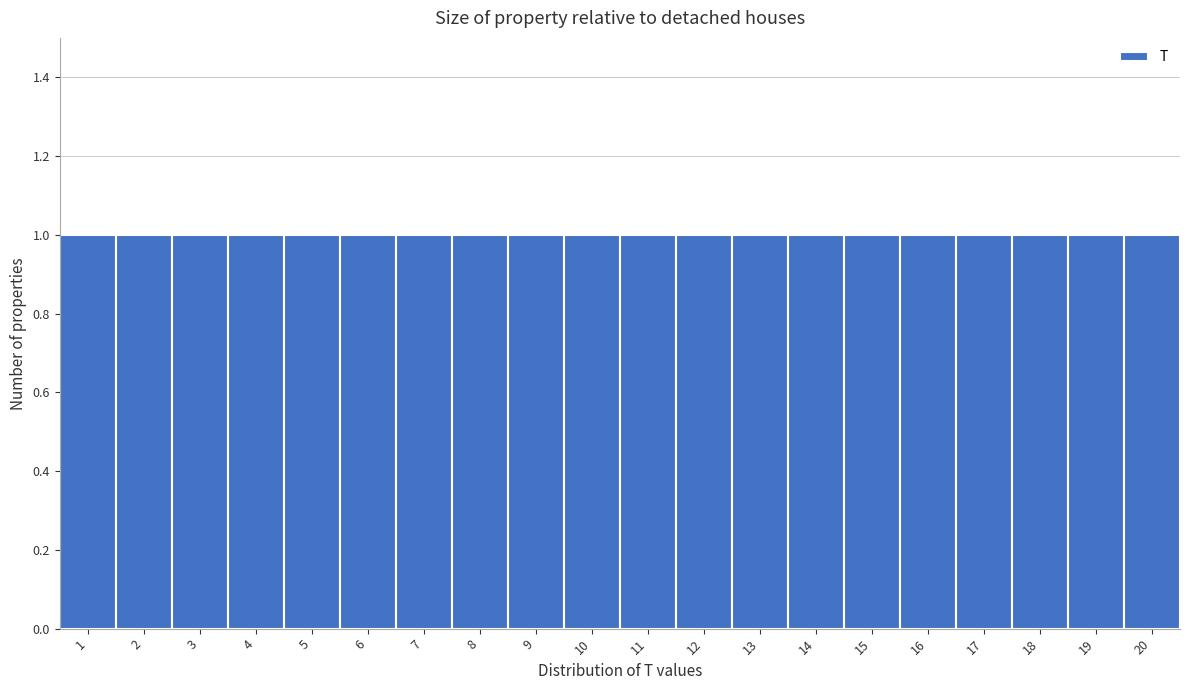

What is the height of the bar covering 18.5 to 19.5 on the x-axis? The values are not printed on the chart, so give them approximately, as read against the axis.

1